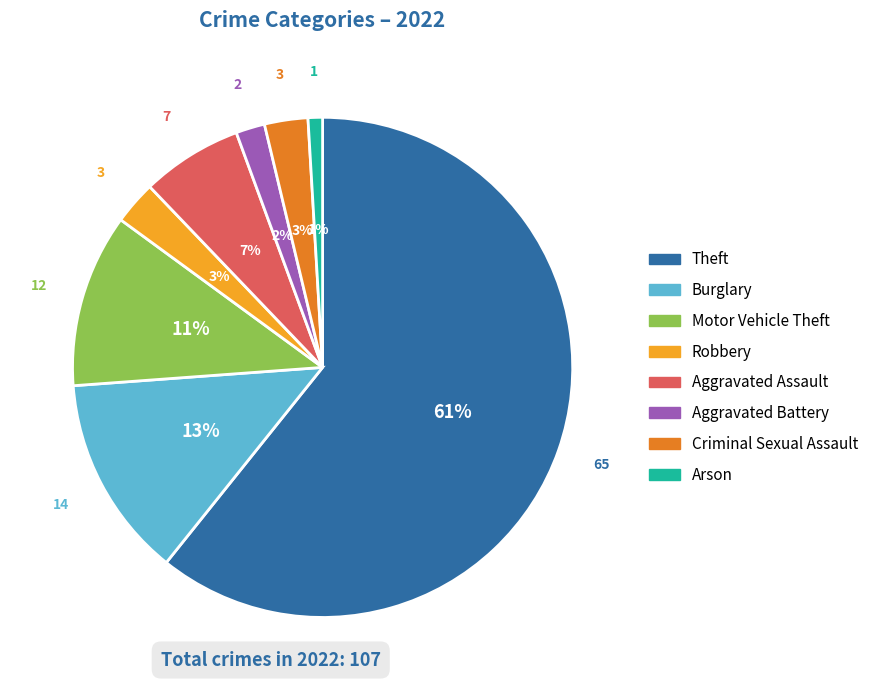

Count the number of slices in the pie.

8